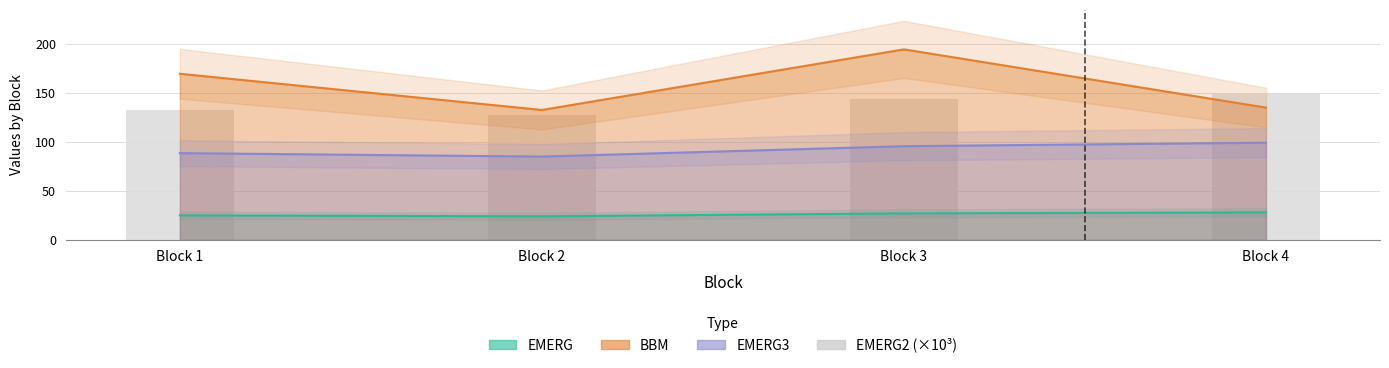

Approximately how many times larger is the value at Block 1 compared to Block 3?

0.9